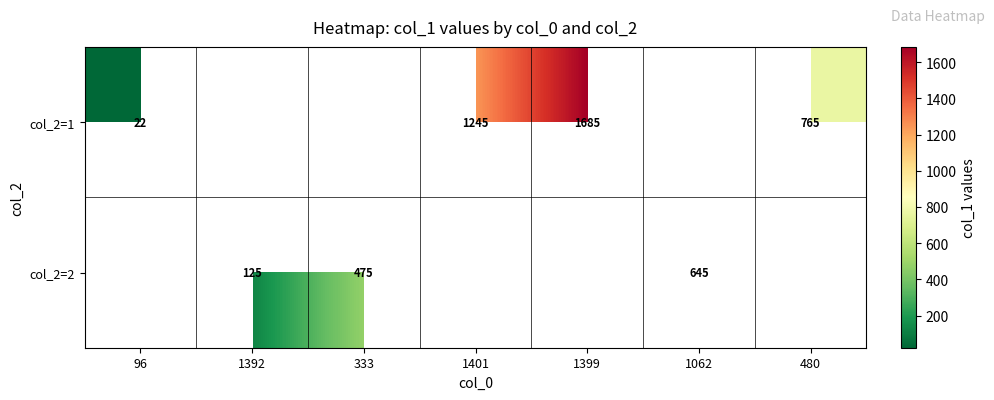

How many positive values does the row_0 series have?

4